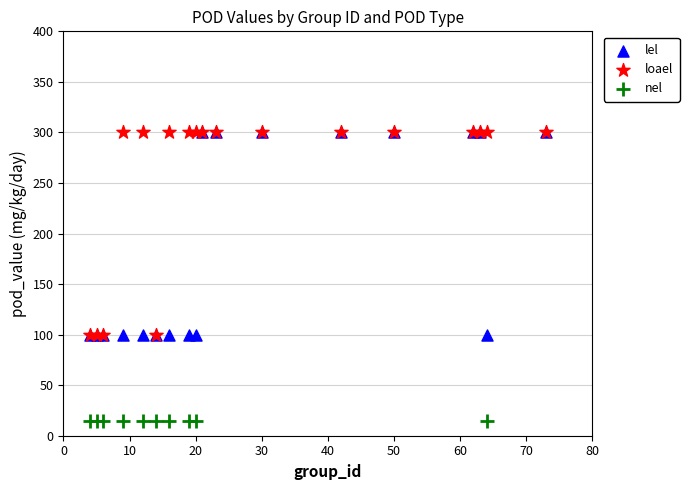

Which series reaches the minimum Y coordinate?

nel